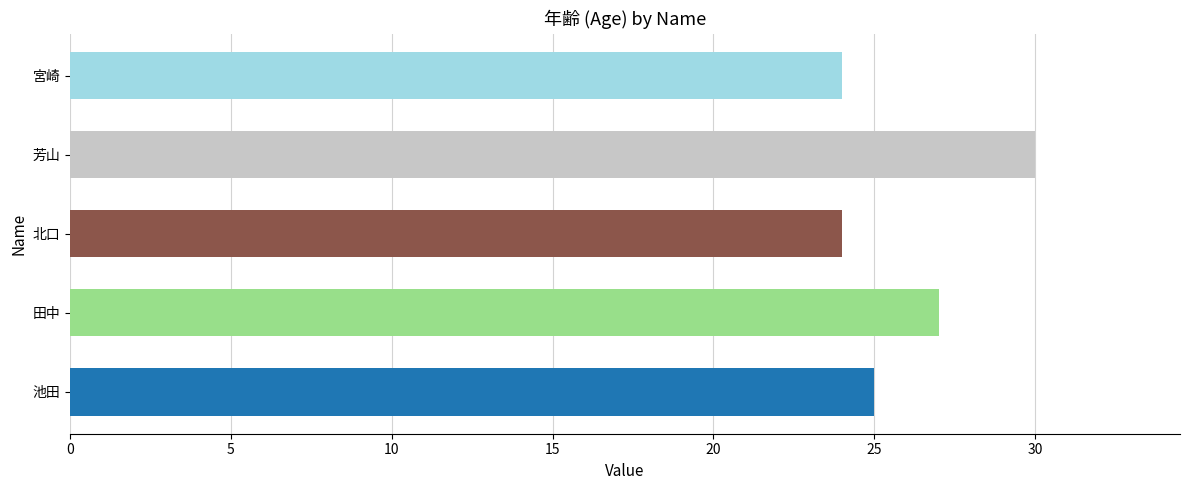

What is the greatest value displayed?

30